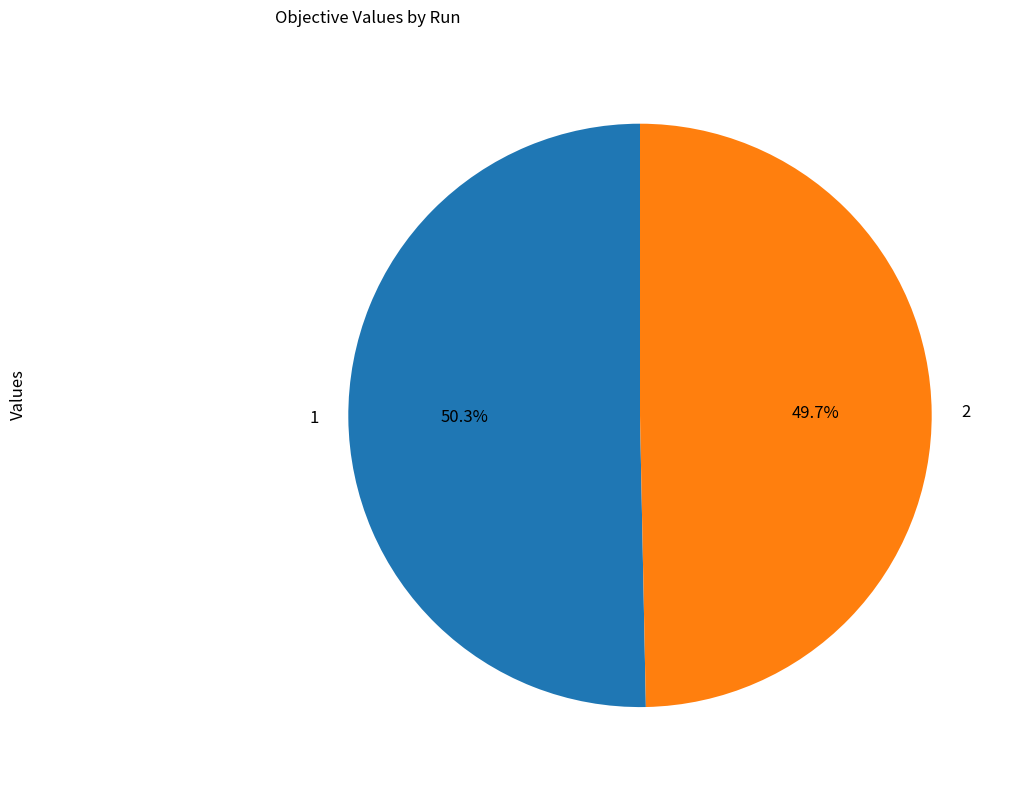

Which slice is the smallest?

2